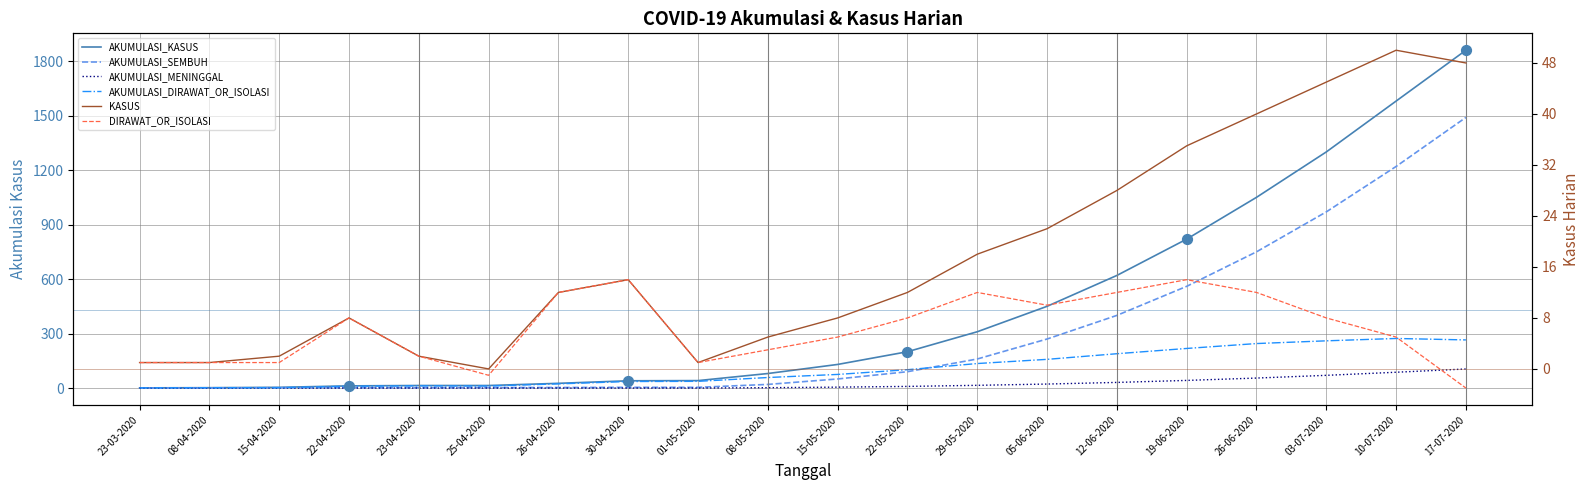

At how many categories does at least one series exceed 165?

9